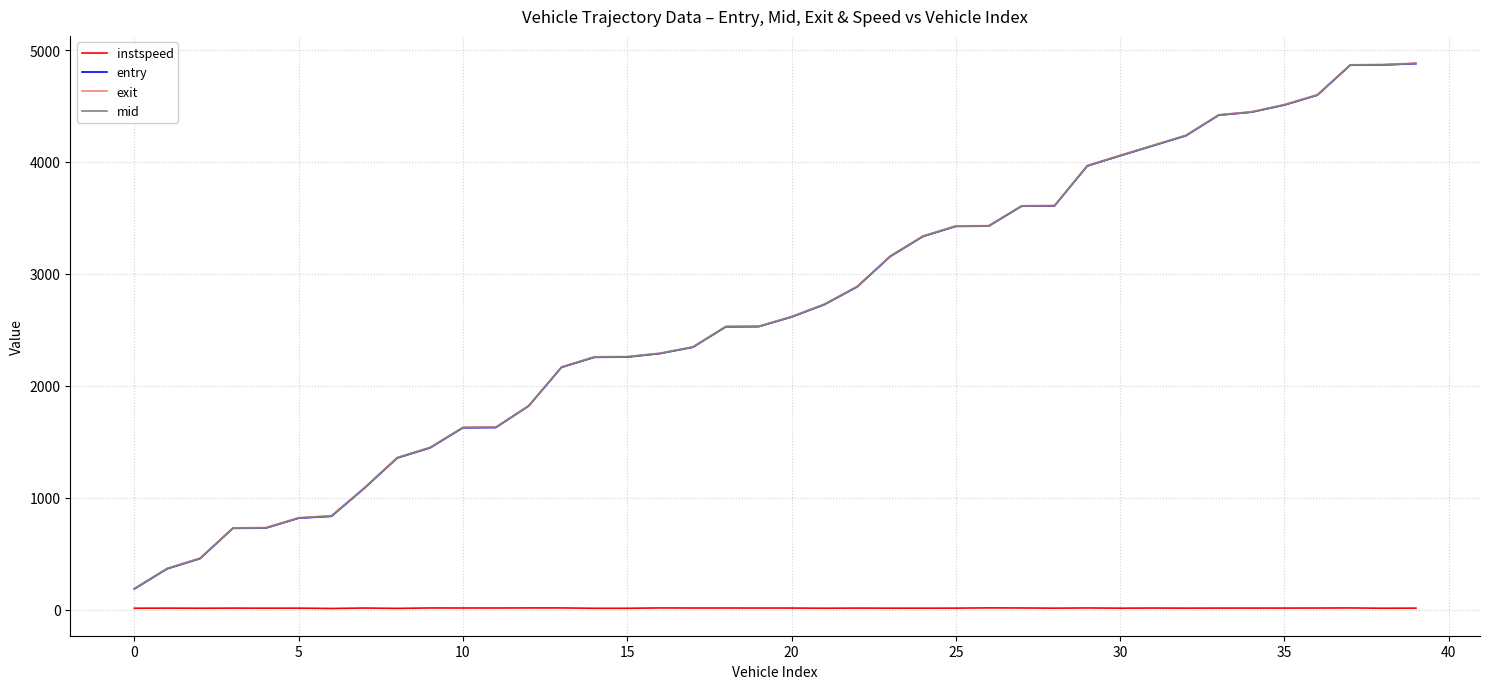

How many values in the instspeed series exceed 13?

20